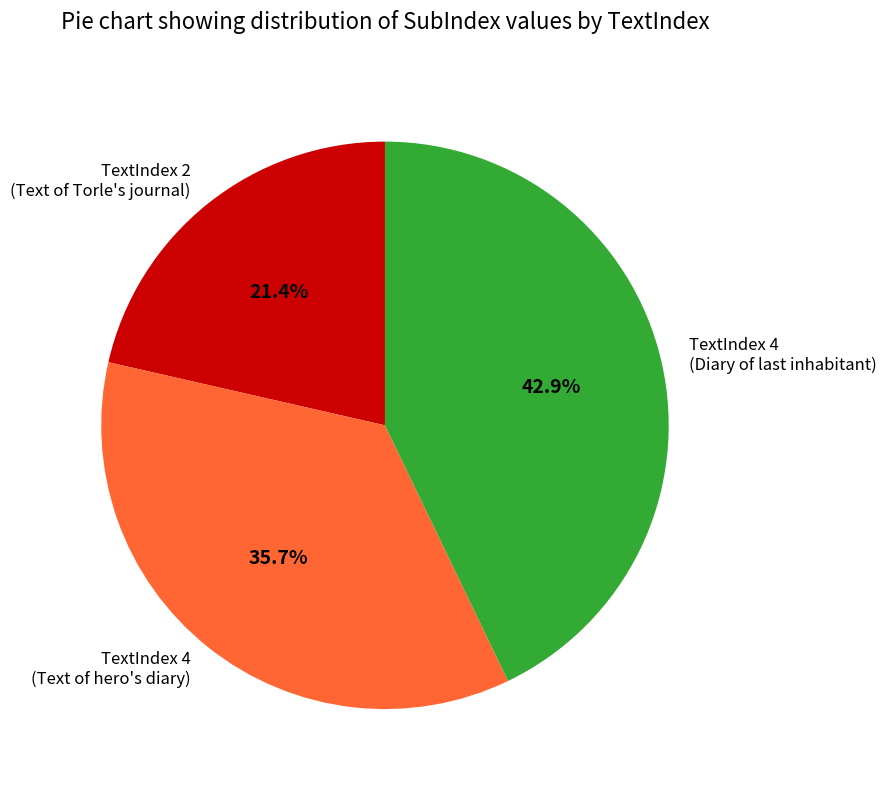

To the nearest percent, what is the average slice percentage?

33%